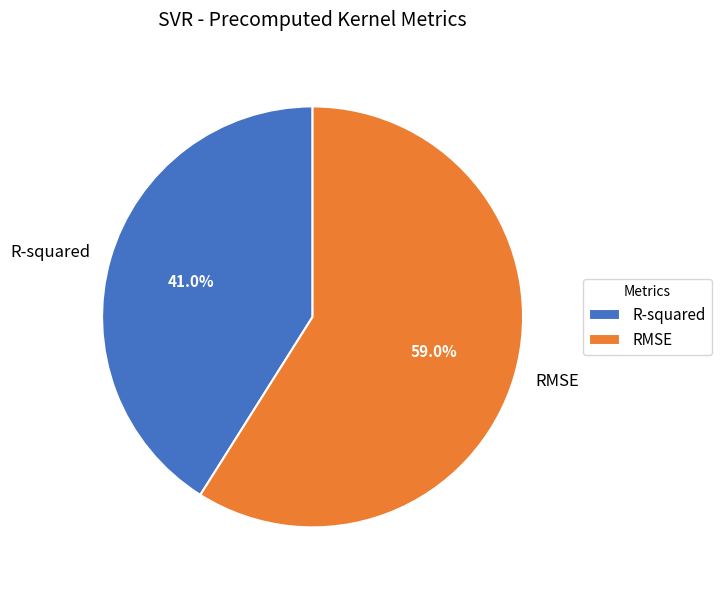

To the nearest percent, what percentage of the pie is RMSE?

59%